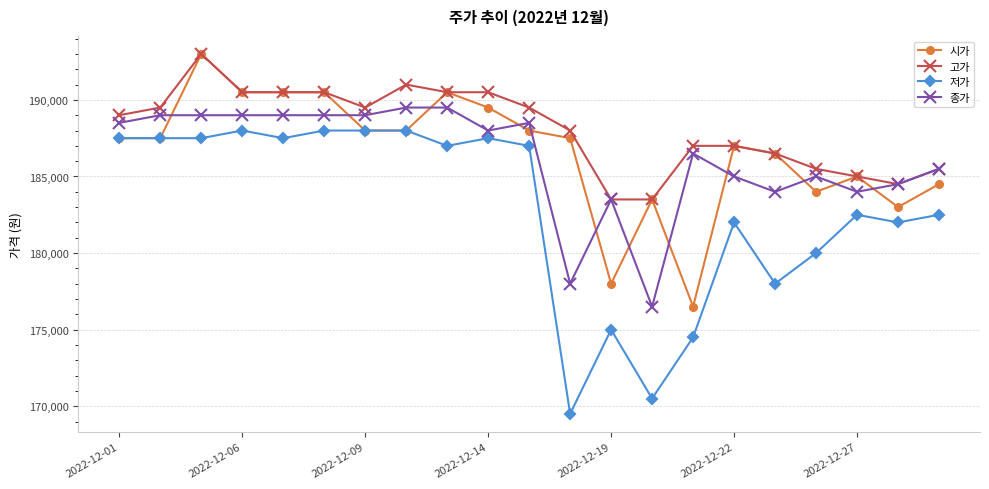

Which series has the widest spread of values?

저가